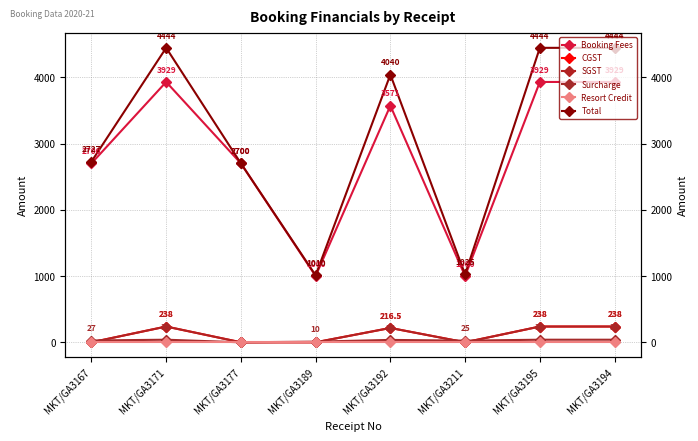

Reading left to right, list all the values displayed in this chart.

Booking Fees: 2700.0	3929.0	2700.0	1000.0	3571.0	1000.0	3929.0	3929.0
CGST: 0.0	238.0	0.0	0.0	216.5	0.0	238.0	238.0
SGST: 0.0	238.0	0.0	0.0	216.5	0.0	238.0	238.0
Surcharge: 27.0	39.0	0.0	10.0	36.0	25.0	39.0	39.0
Resort Credit: 0.0	0.0	0.0	0.0	0.0	0.0	0.0	0.0
Total: 2727.0	4444.0	2700.0	1010.0	4040.0	1025.0	4444.0	4444.0